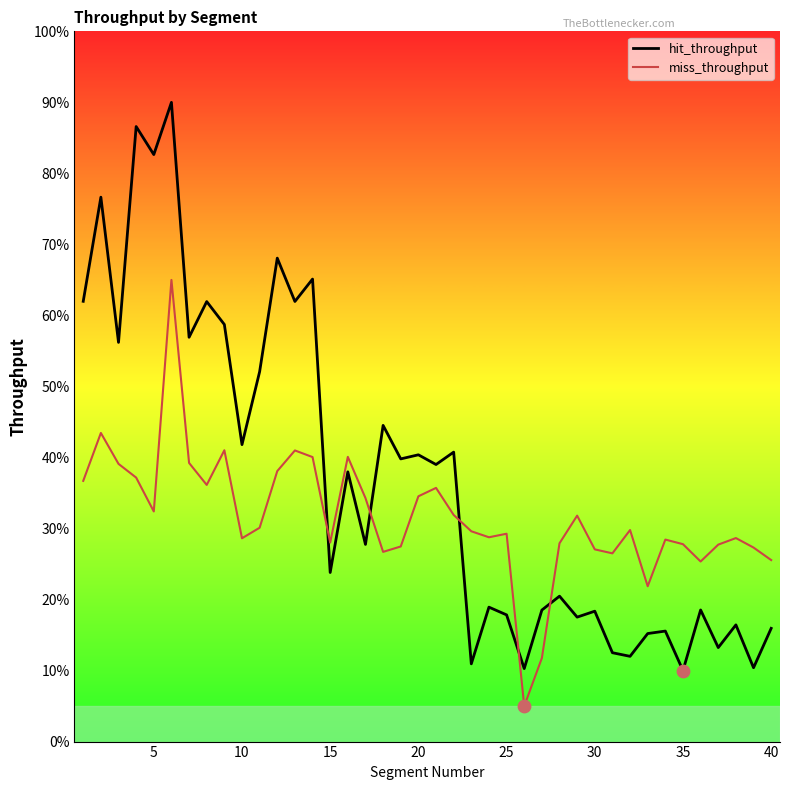

Which series has the widest spread of Y values?

hit_throughput